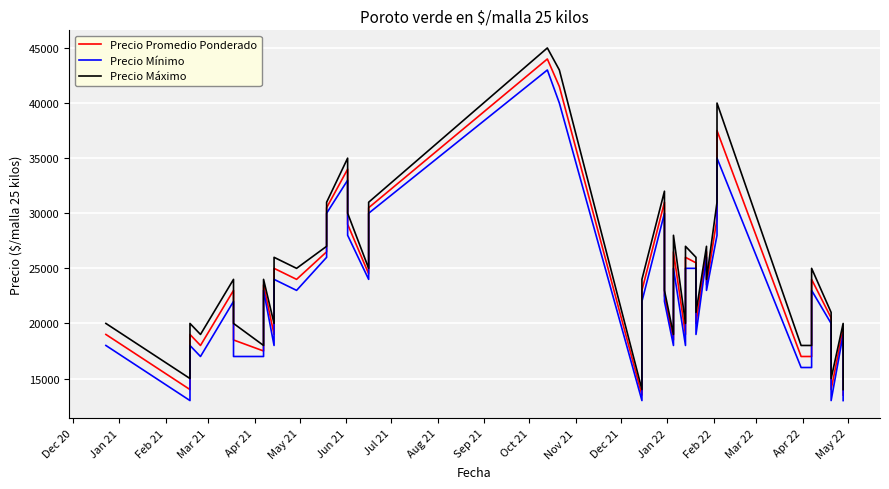

At which category does Precio Promedio Ponderado reach its first local peak?

Feb 21